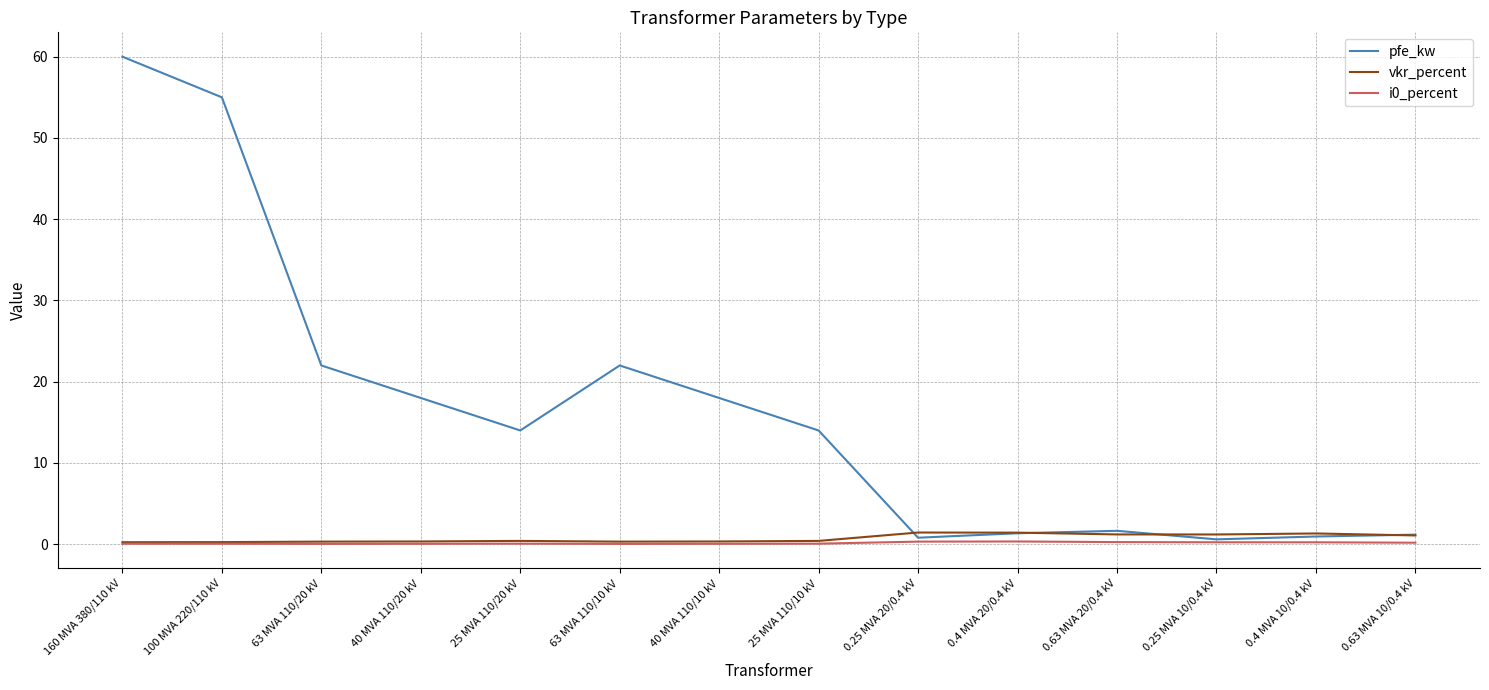

What value does the i0_percent series have at 25 MVA 110/20 kV?

0.1